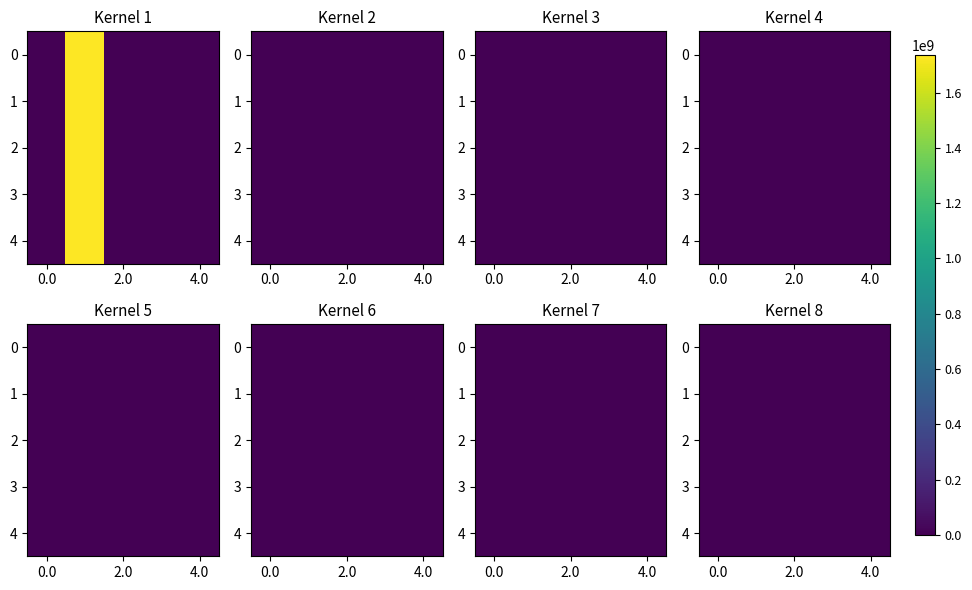

Read the row_2 value at 3.

82.8